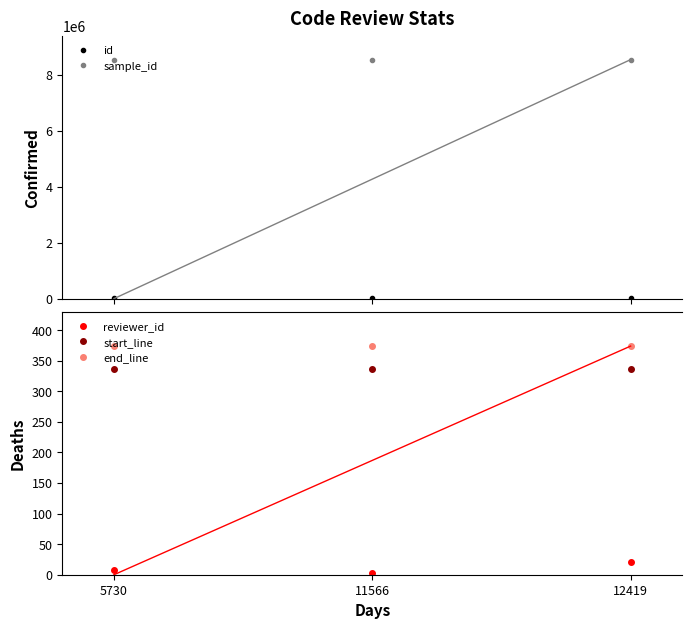

Which series has the largest range (max minus min)?

id